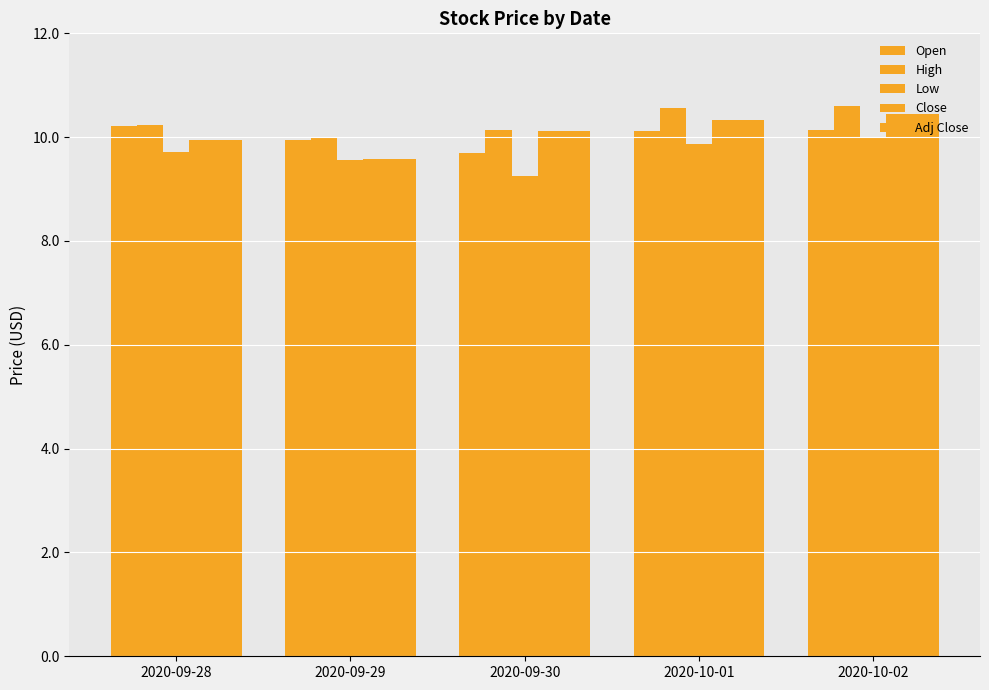

How many bars are there in each group?

5